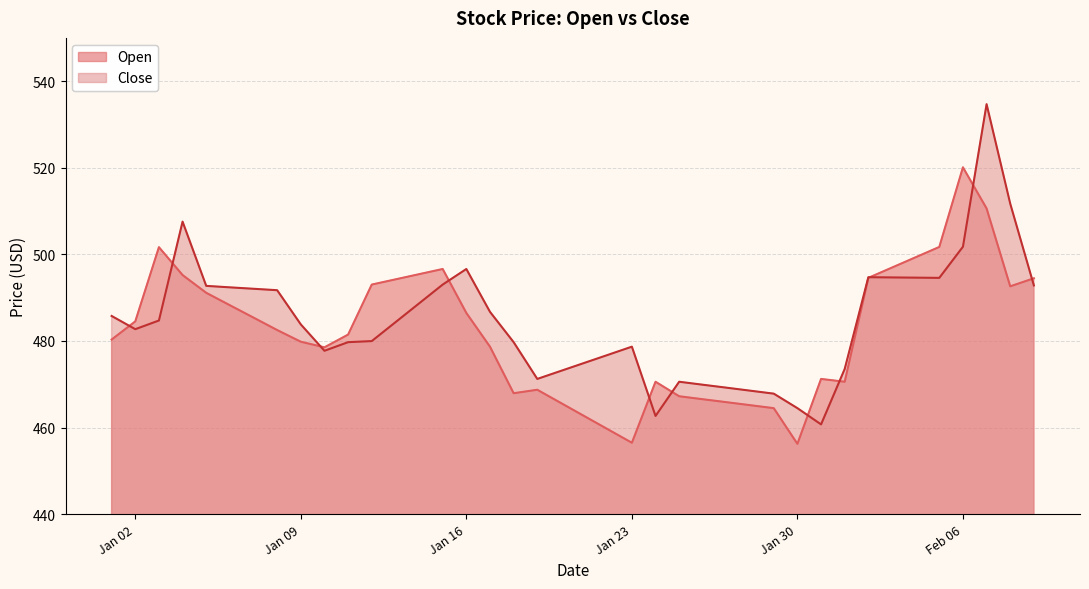

At 2024-02-09, list the series in order from smallest to largest.

Close, Open